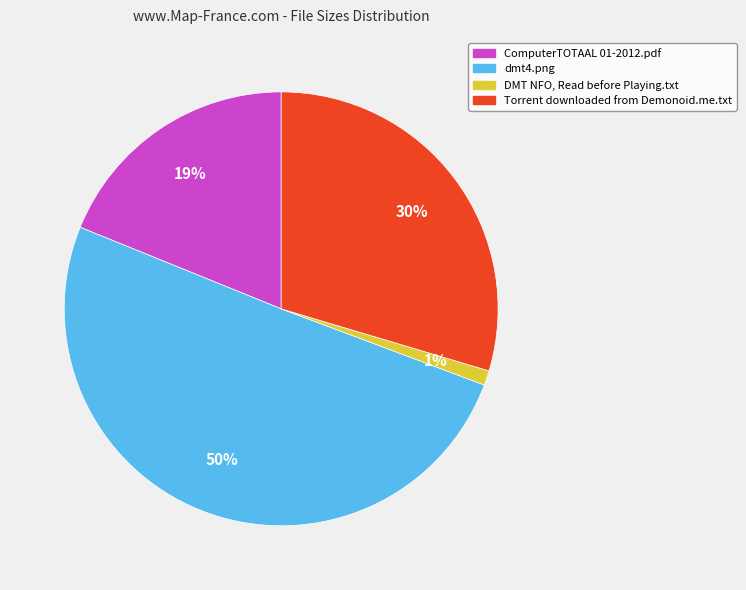

What percentage is the Torrent downloaded from Demonoid.me.txt slice, to the nearest percent?

30%